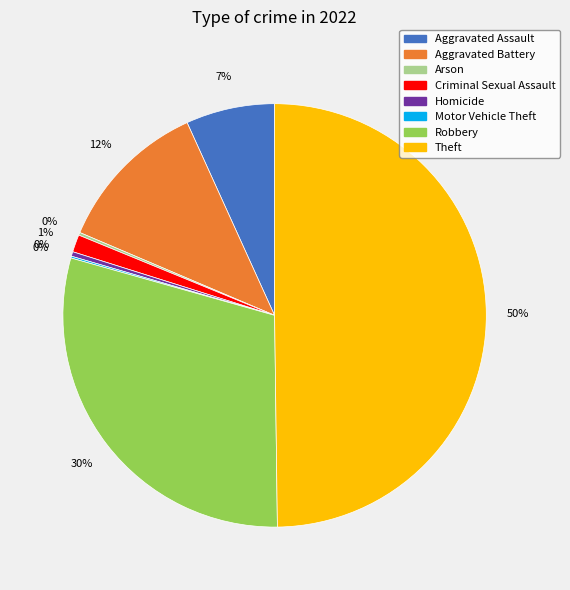

Does Homicide represent more than half of the total?

No